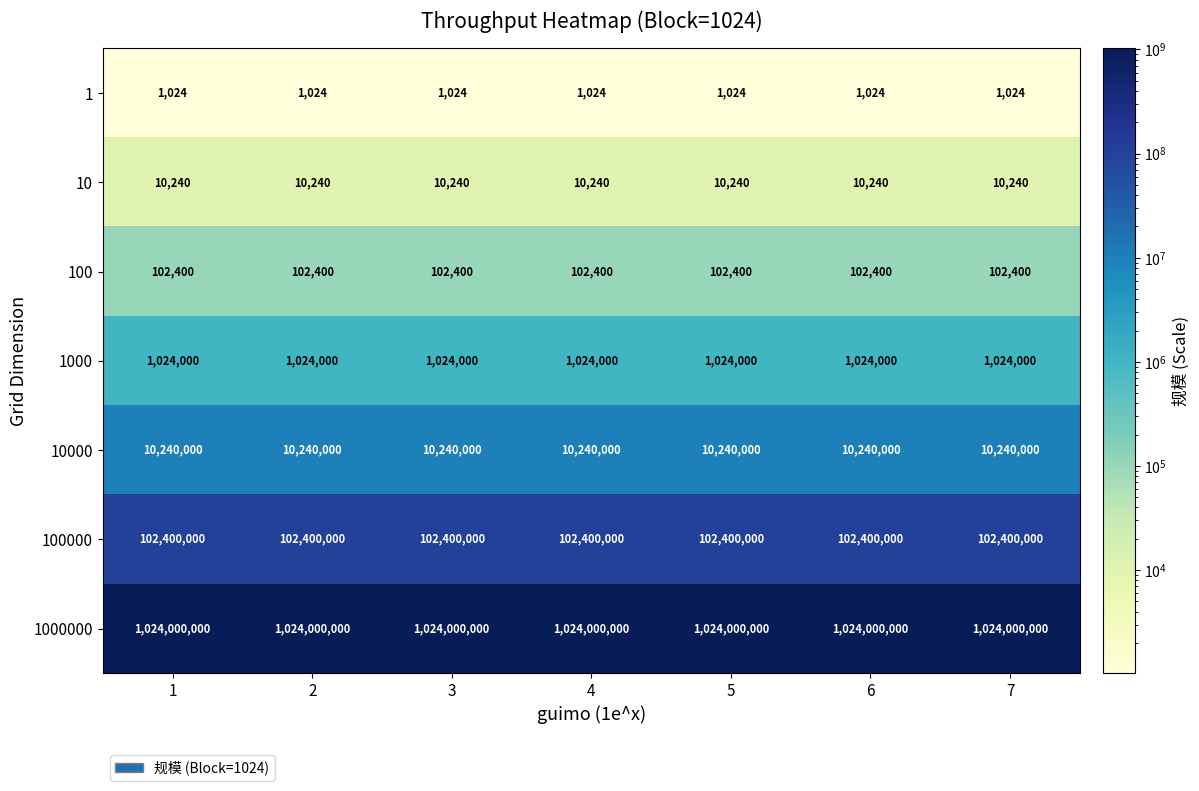

What is the sum of all 10000 values?

71680000